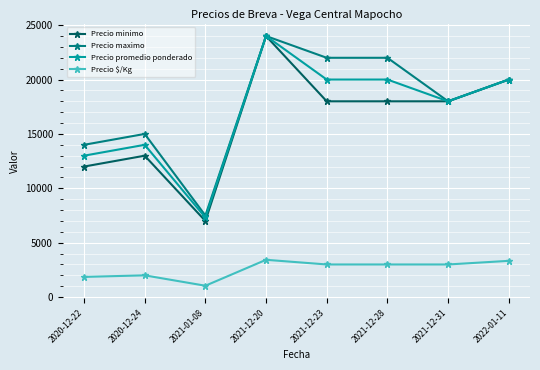

True or false: Precio $/Kg has a value of 2000 at 2020-12-24.

True